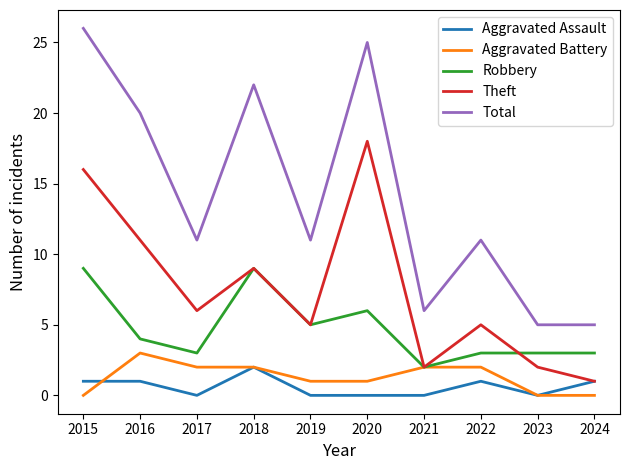

What is the minimum value for Total?

5